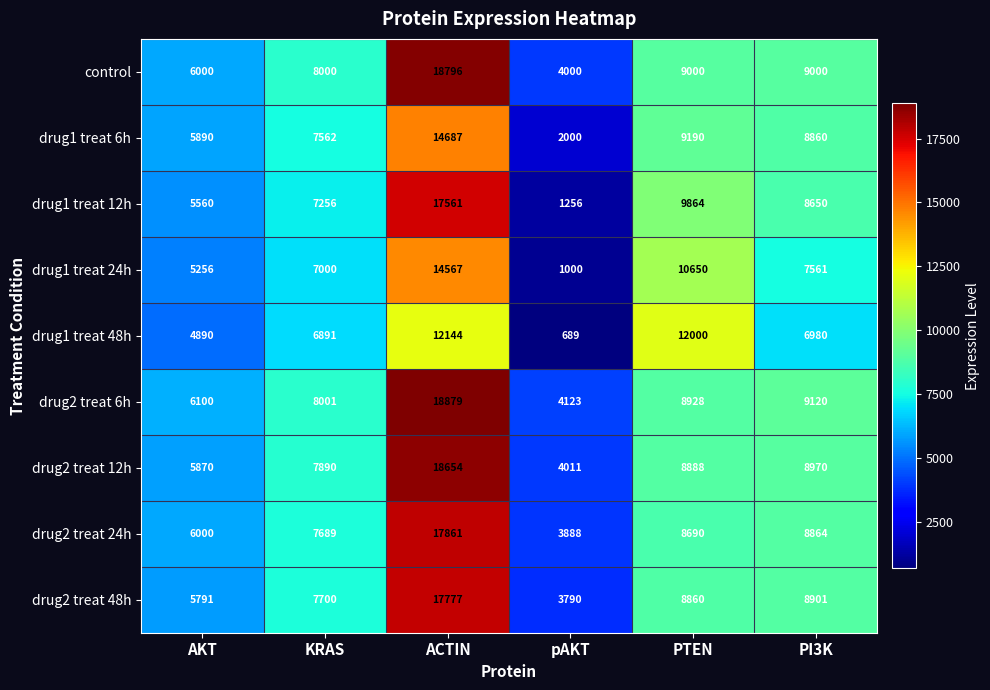

Rank the categories by drug1 treat 24h value from lowest to highest.

pAKT, AKT, KRAS, PI3K, PTEN, ACTIN